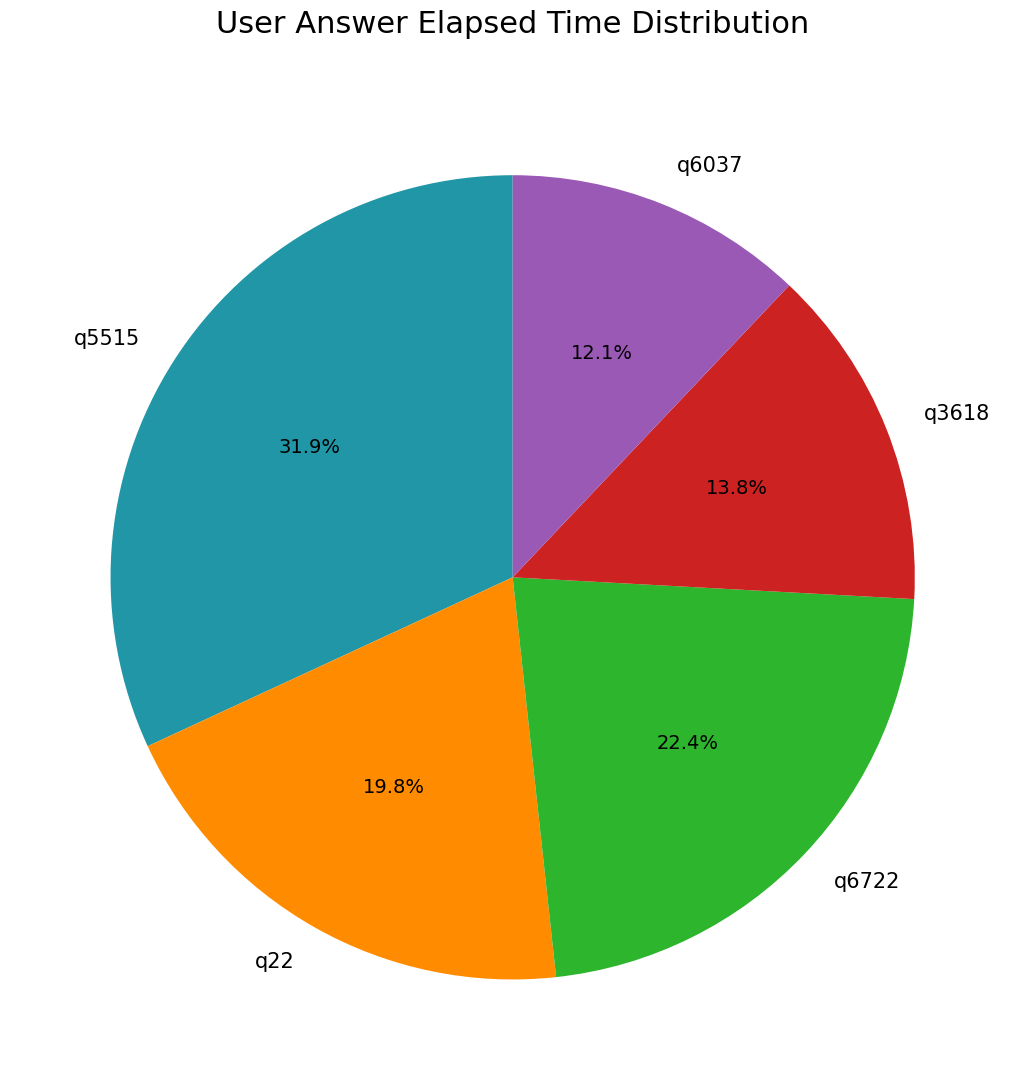

What percentage is the q6037 slice, to the nearest percent?

12%